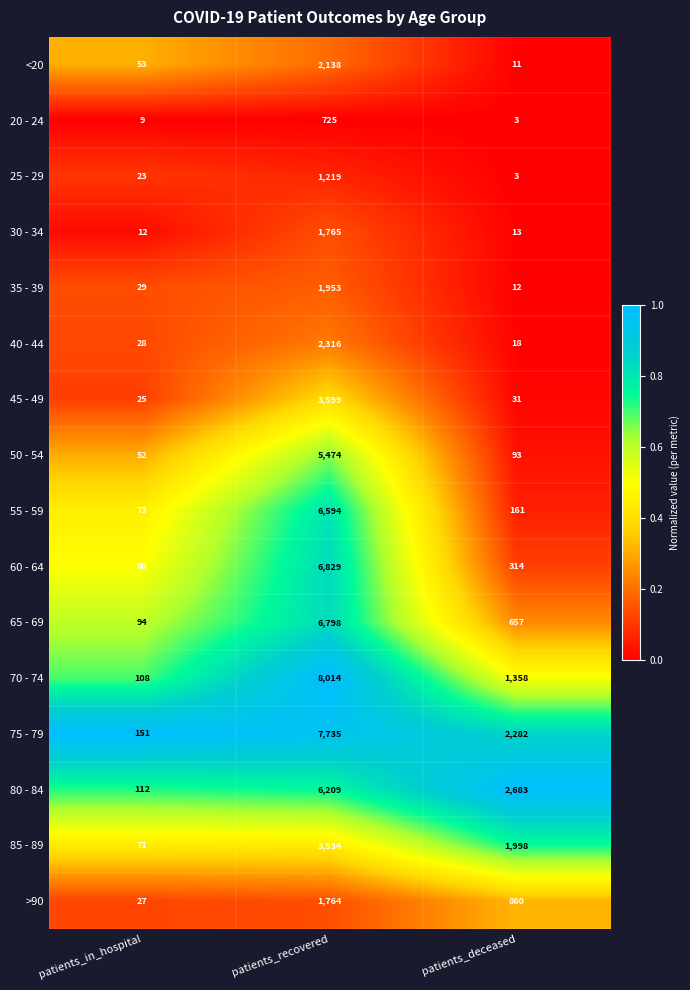

The 25 - 29 series shows 5 at patients_deceased. True or false?

False